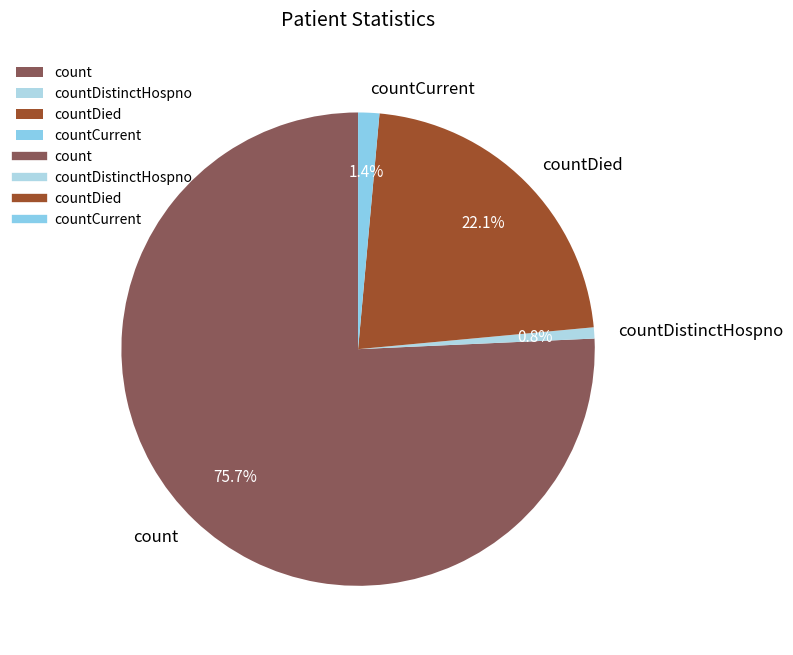

Which has a higher value, countCurrent or countDistinctHospno?

countCurrent